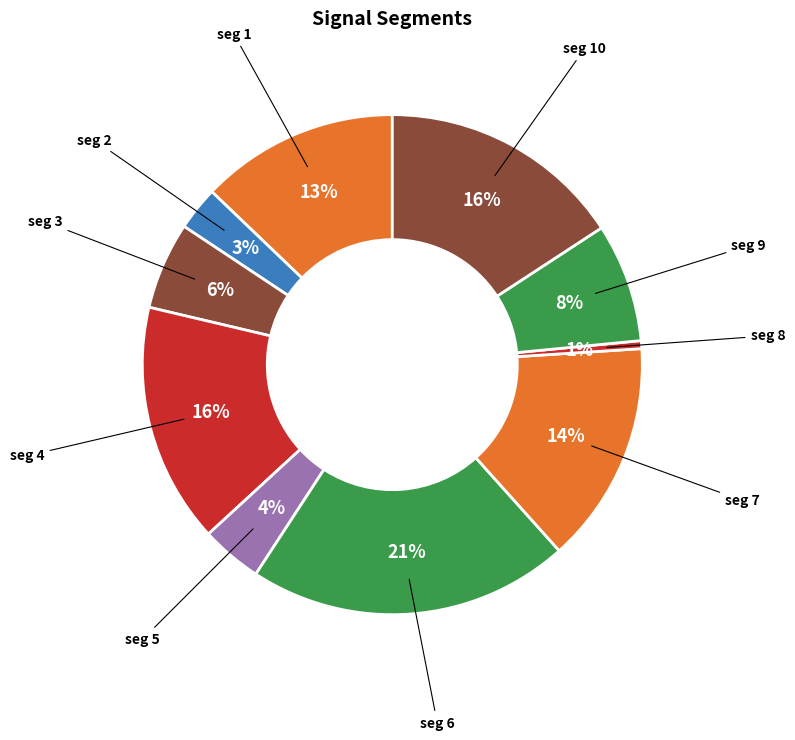

How many slices are in this pie chart?

10